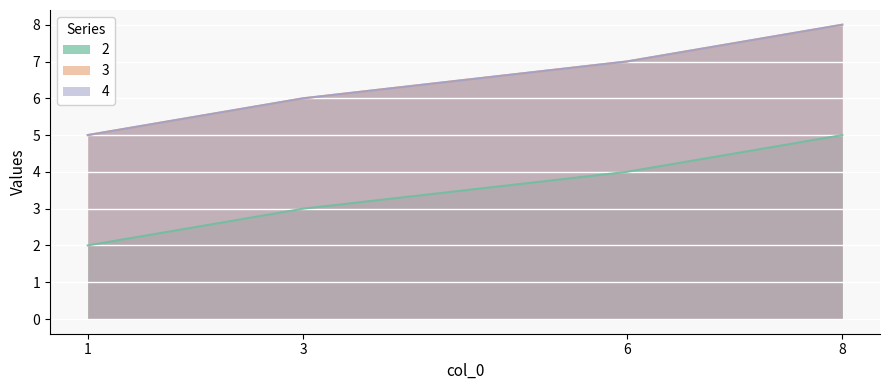

Rank the categories by 4 value from lowest to highest.

1, 3, 6, 8